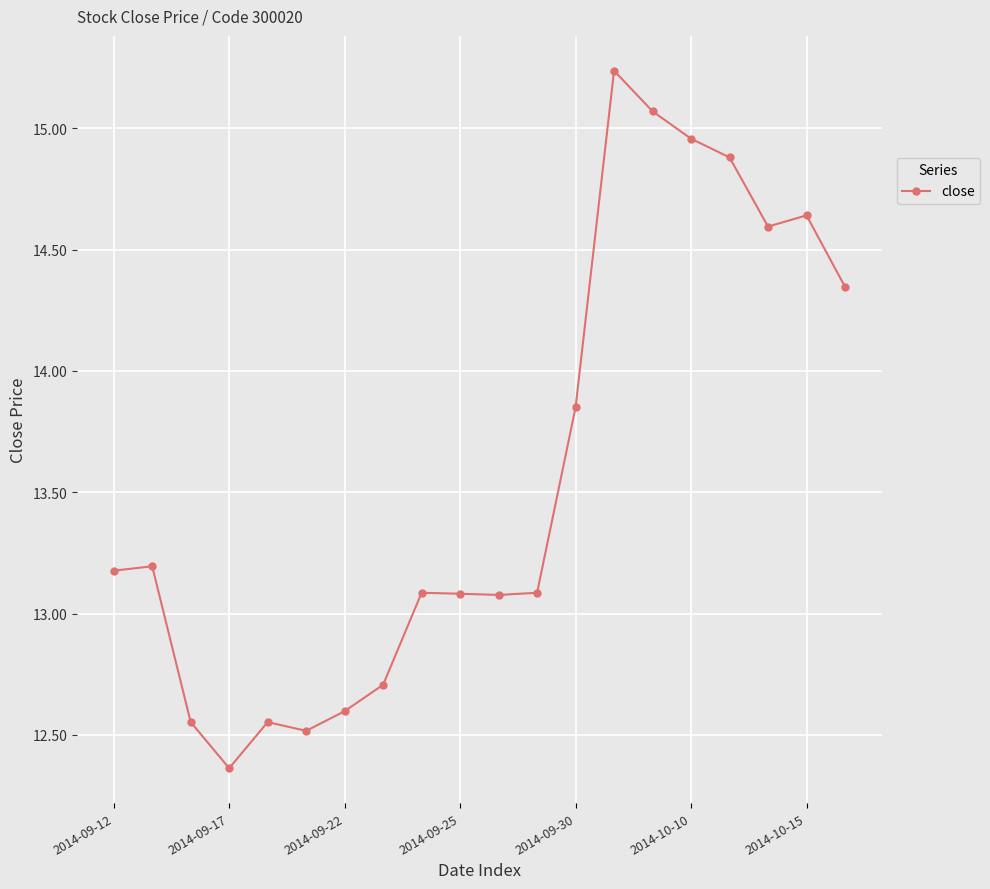

What is the value of the 8th point from the left?

12.7